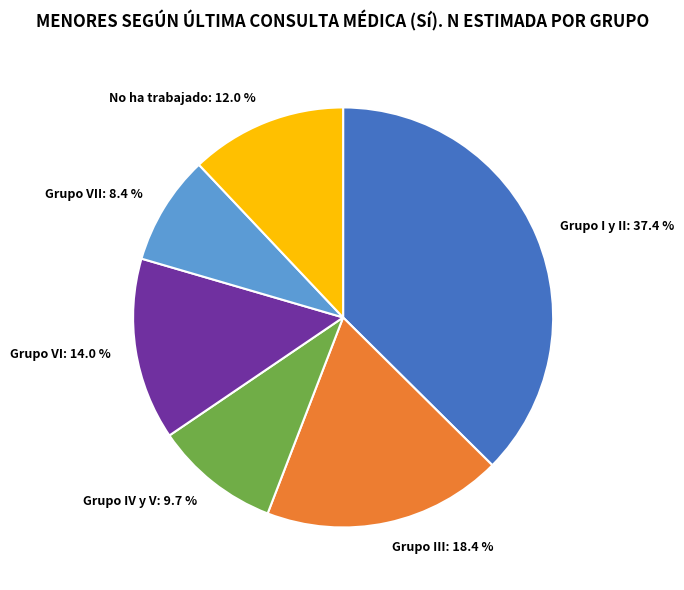

What percentage is the Grupo VI slice, to the nearest percent?

14%